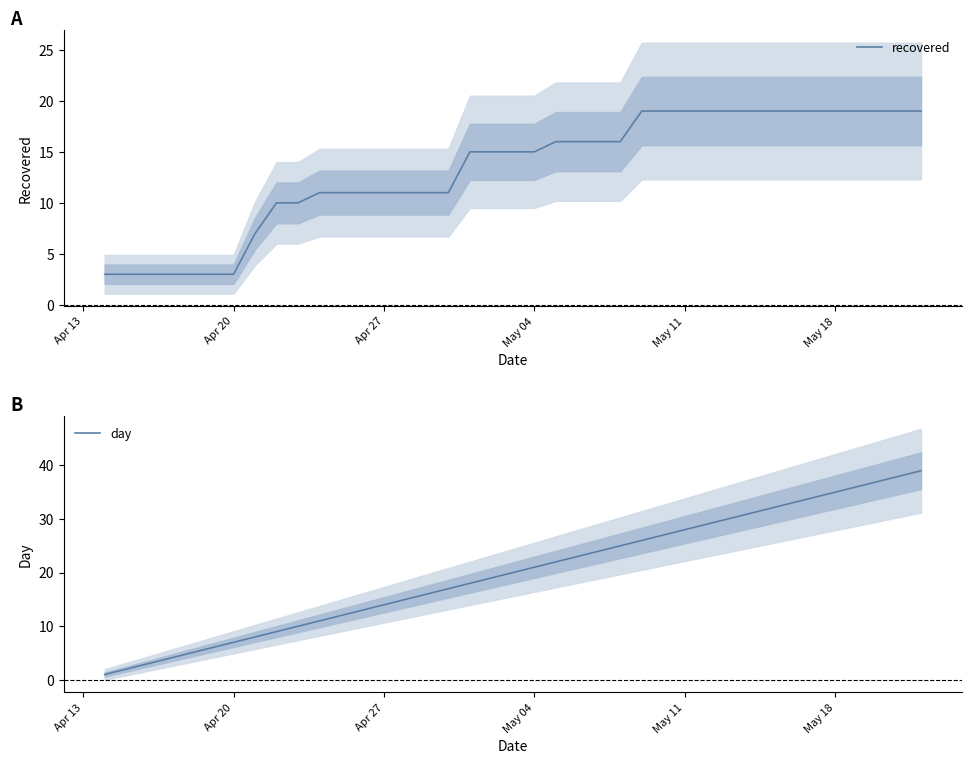

What are all the series names shown in the legend?

recovered, day